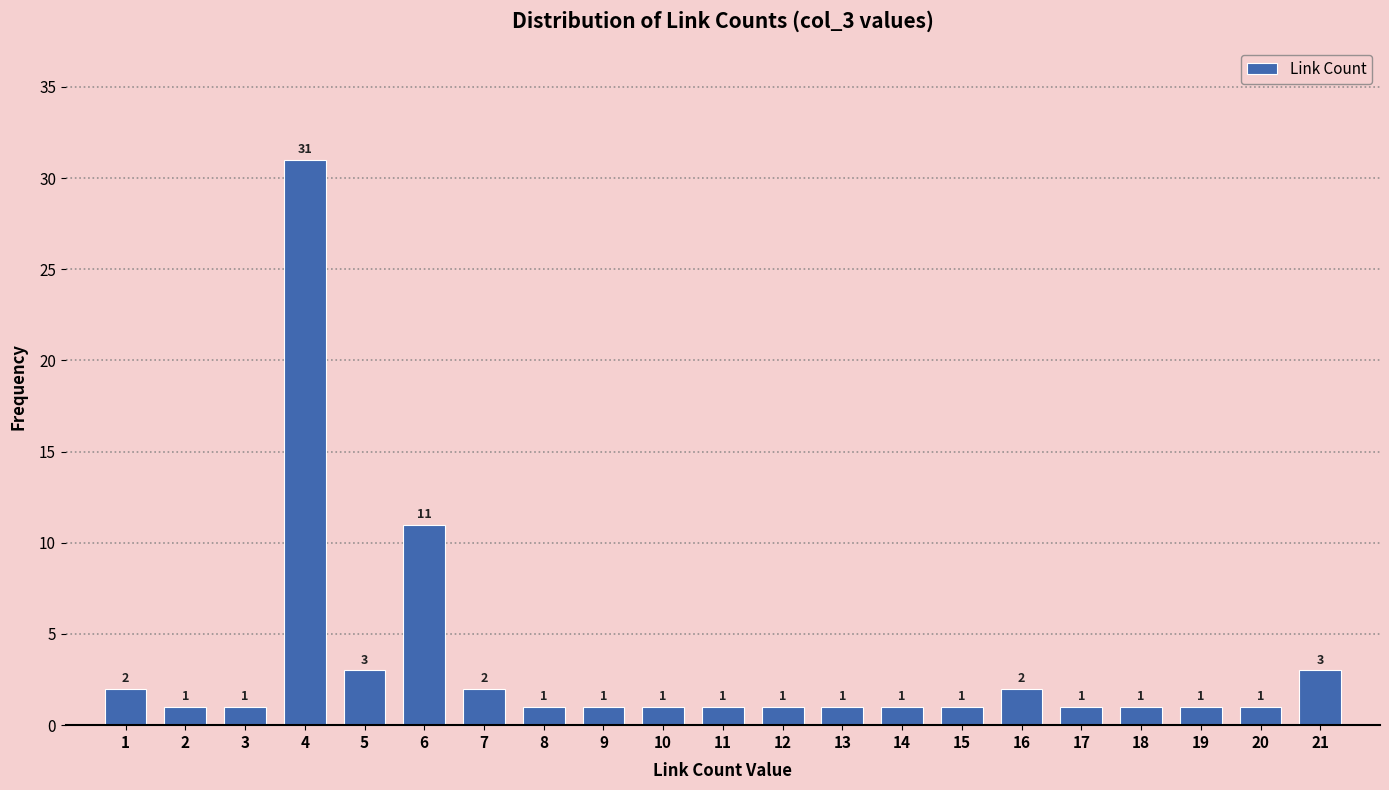

Reading left to right, what are all the values shown in this chart?

2	1	1	31	3	11	2	1	1	1	1	1	1	1	1	2	1	1	1	1	3